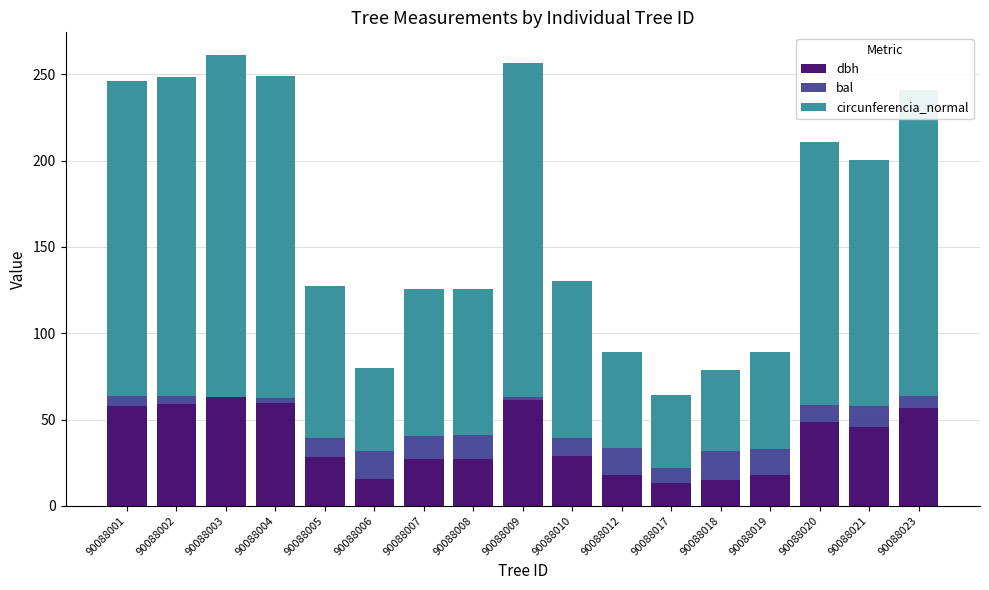

What is the maximum value for dbh?

63.1